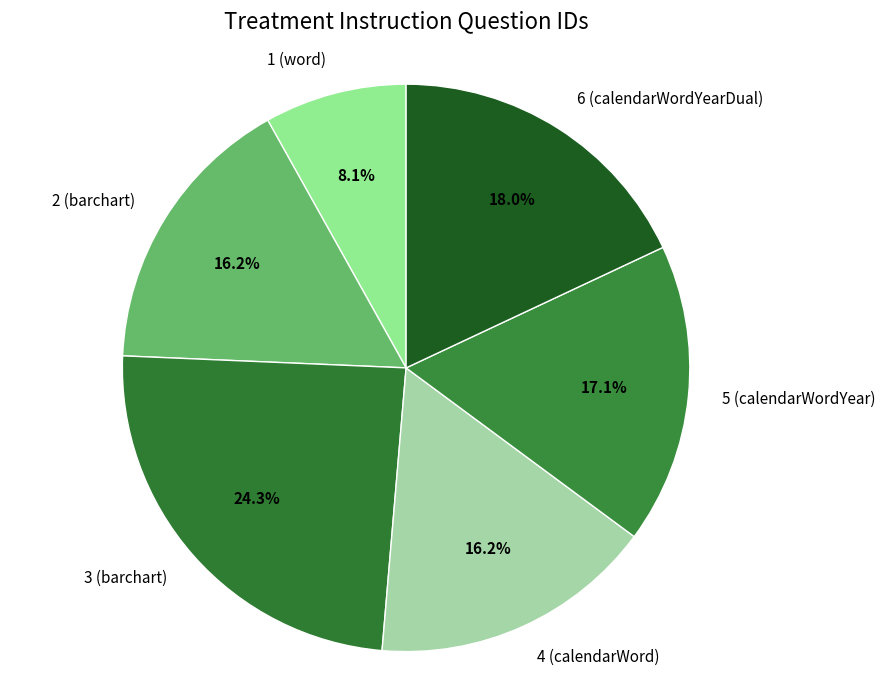

Is there any slice that represents more than half of the pie?

No